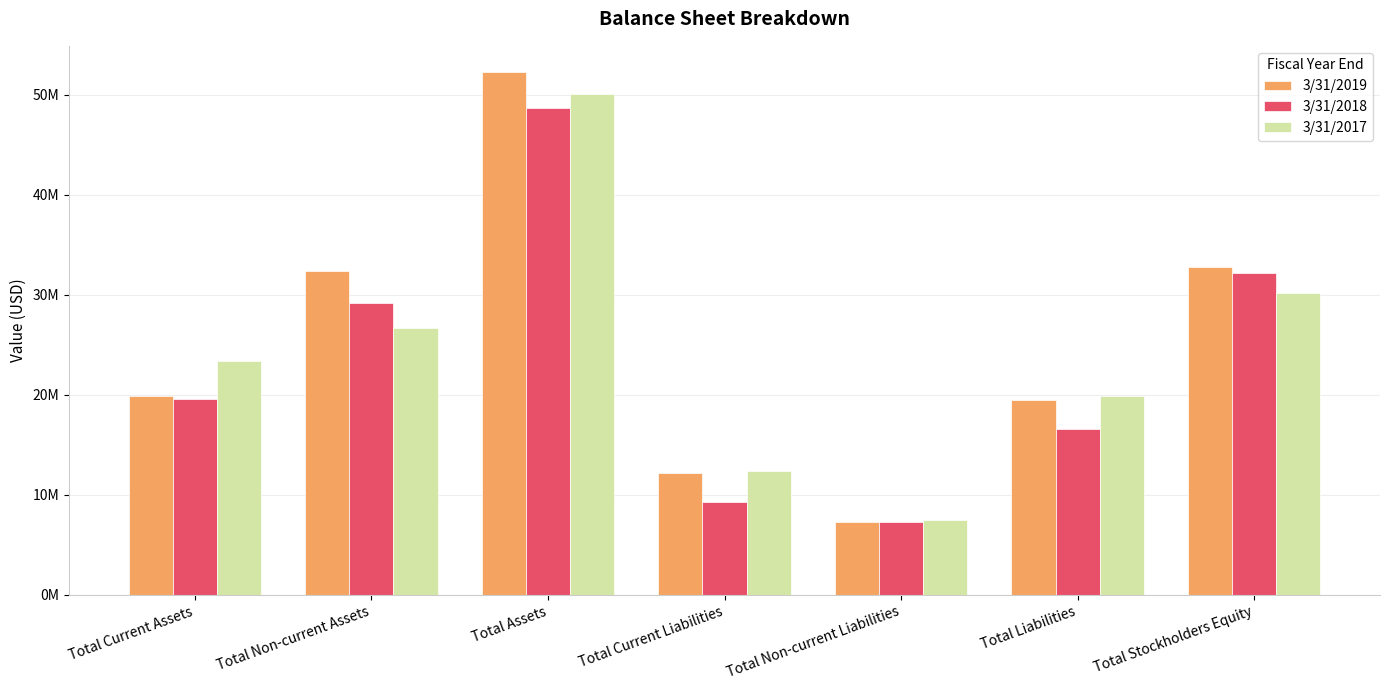

What are all the series names shown in the legend?

3/31/2019, 3/31/2018, 3/31/2017